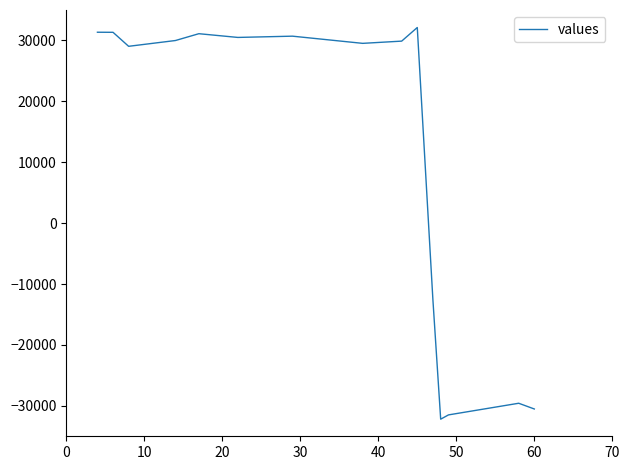

What is the greatest value displayed?

32126